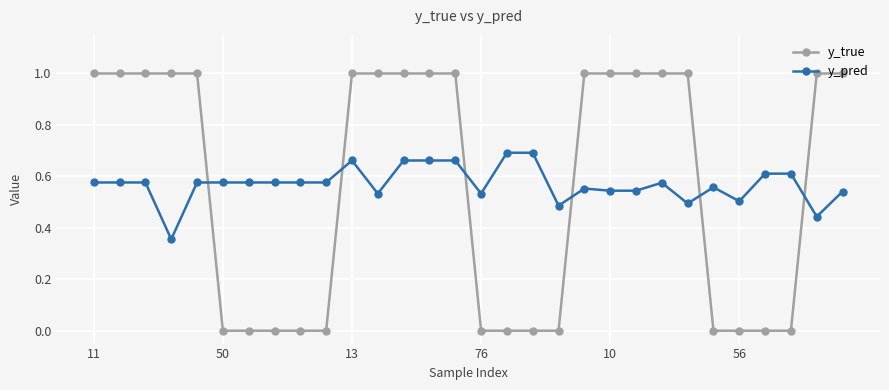

What is the difference between the maximum and minimum values in the y_true series?

1.0